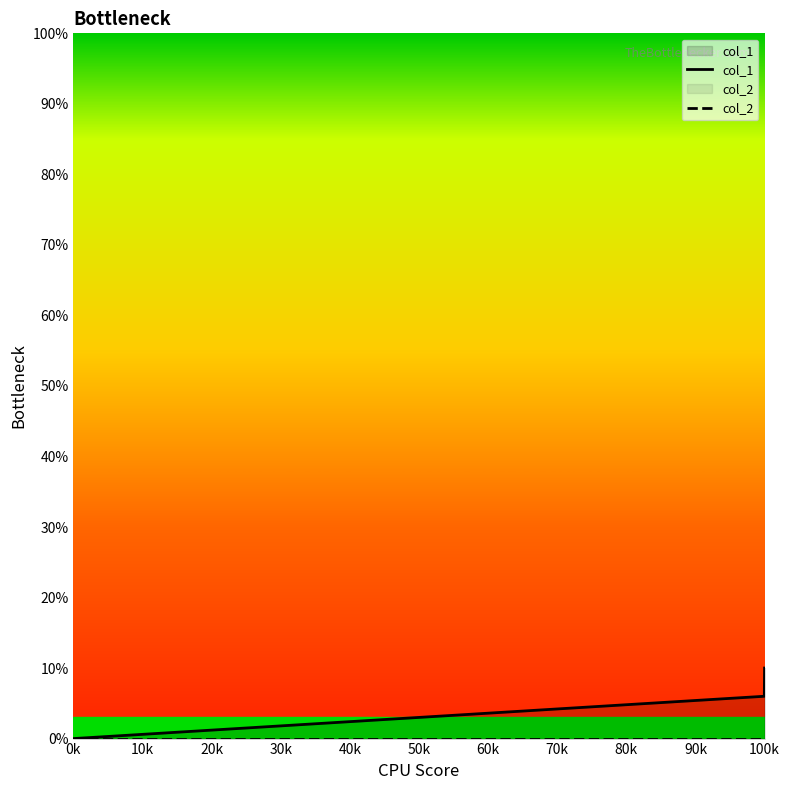

What is the label of the 1st point from the left?

0k